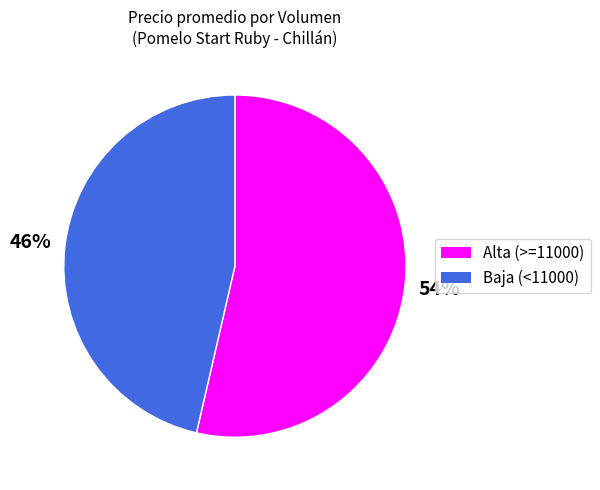

Is there any slice that represents more than half of the pie?

Yes